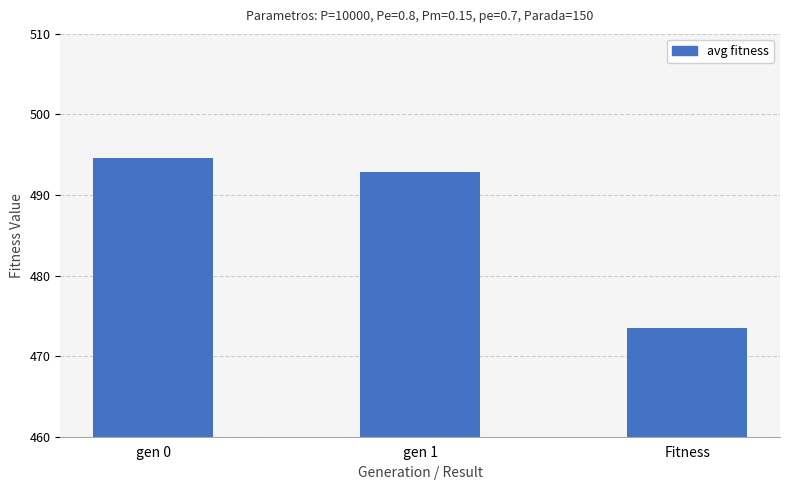

What position from the left is gen 1?

2